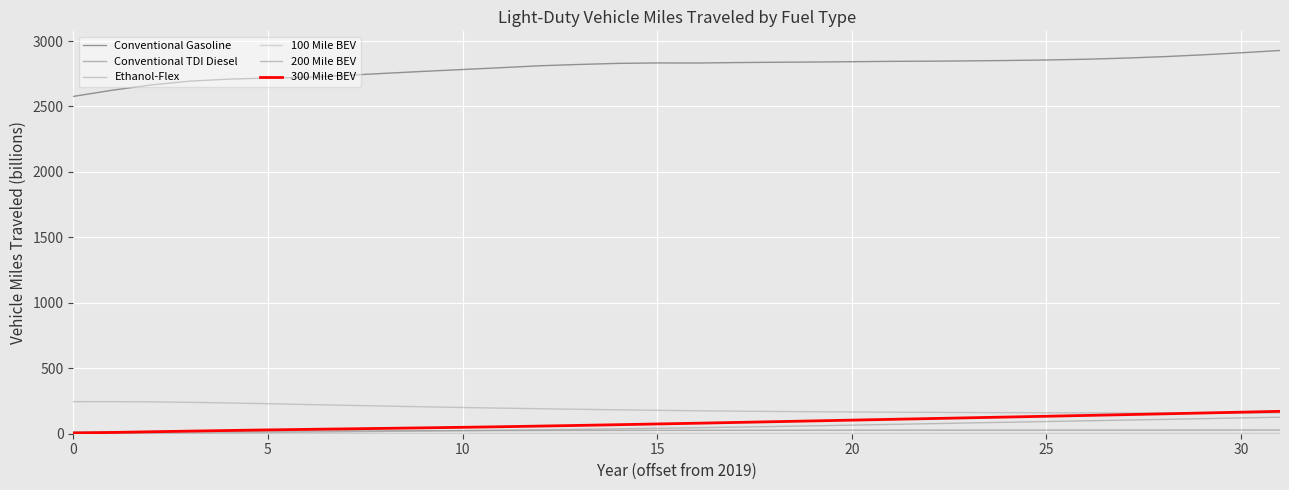

True or false: Conventional Gasoline and 300 Mile BEV cross at least once.

False